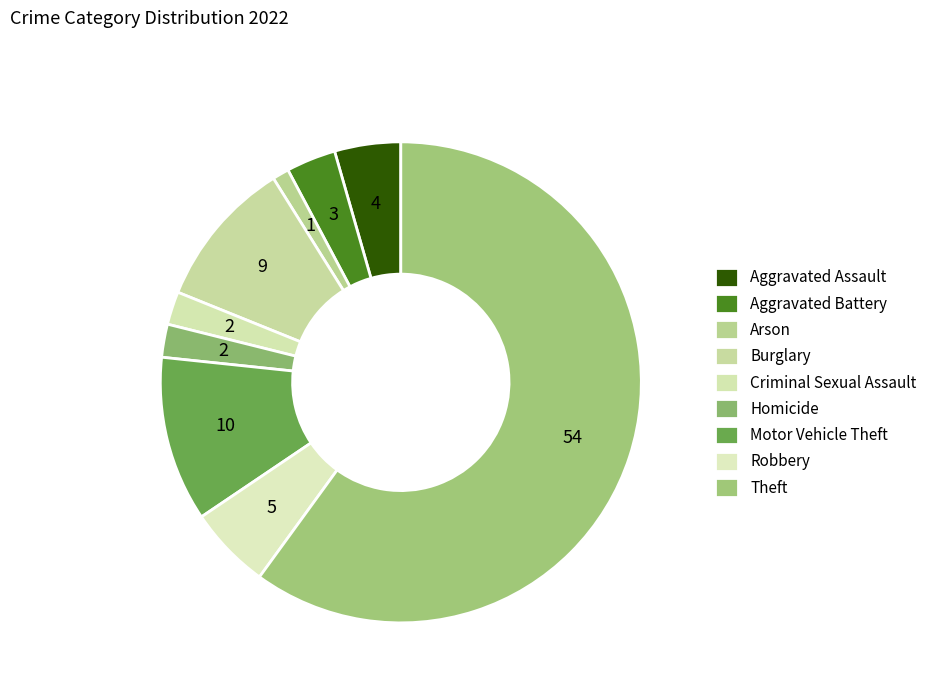

Count the number of slices in the pie.

9